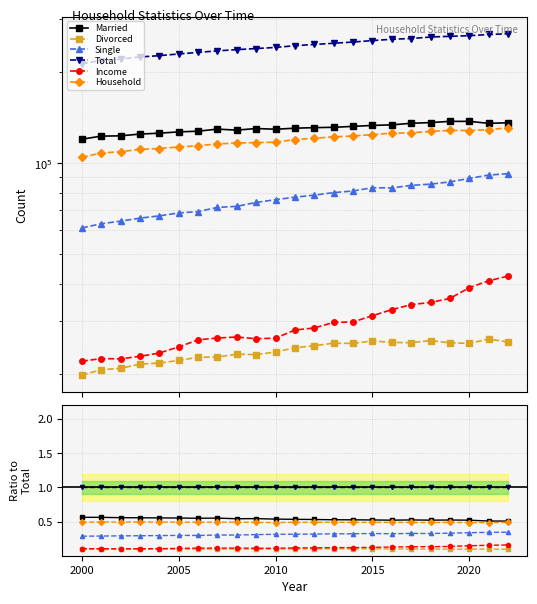

How many lines are shown in the chart?

6